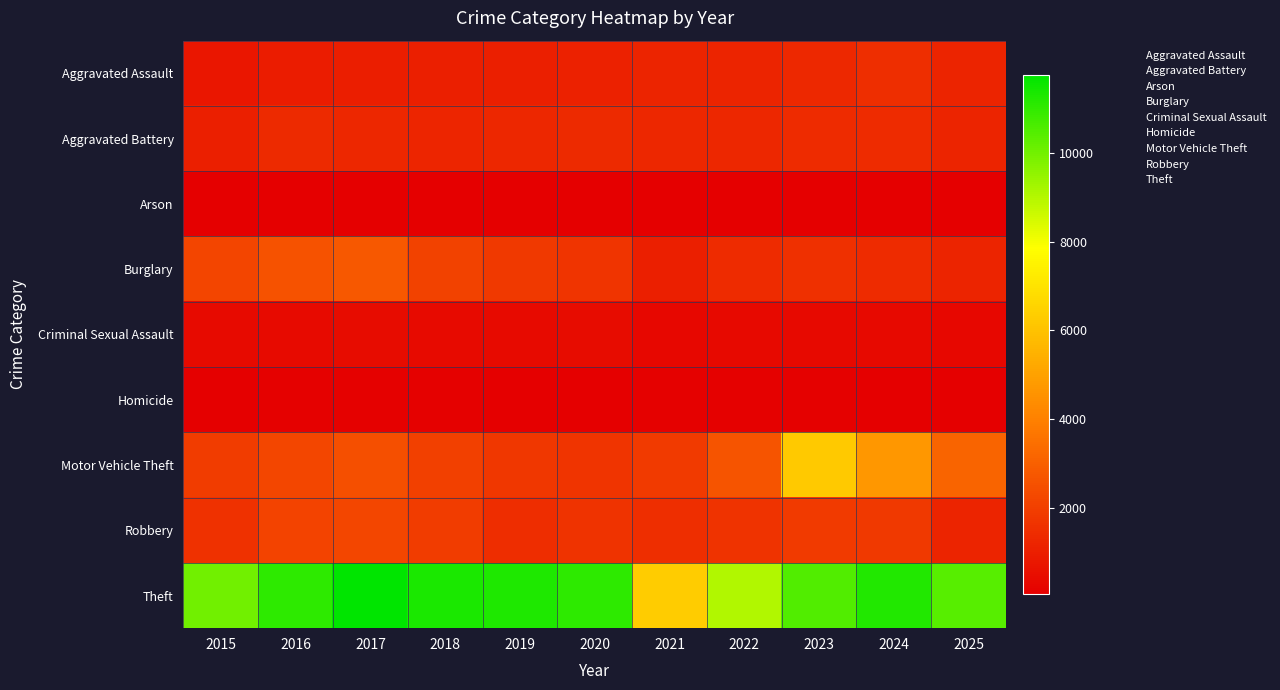

Which series changed the most between 2021 and 2025?

Theft